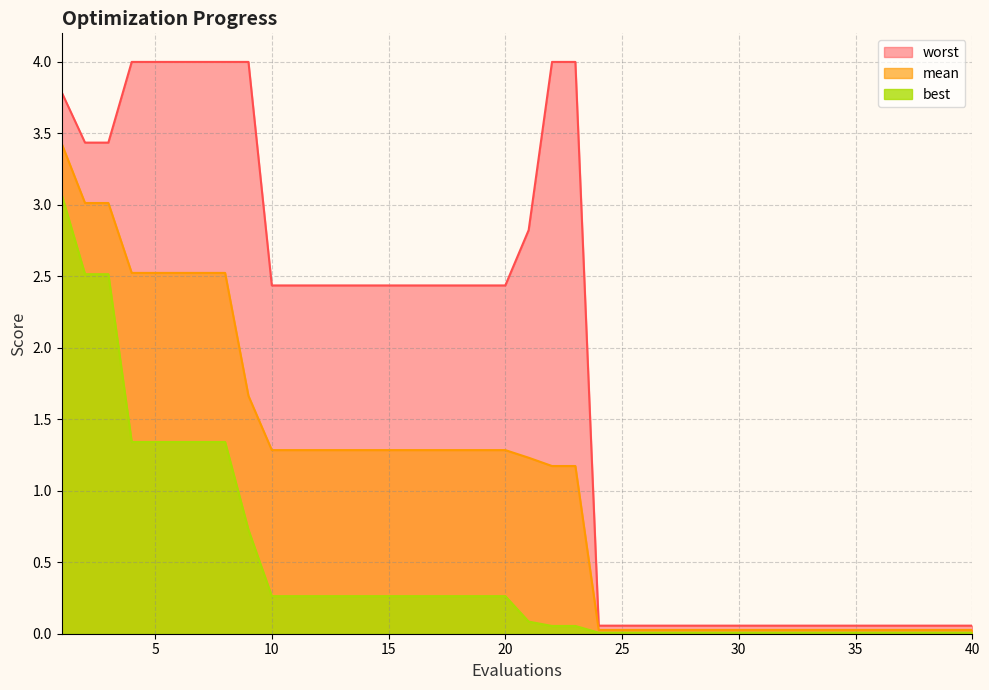

True or false: best and mean intersect in this chart.

False